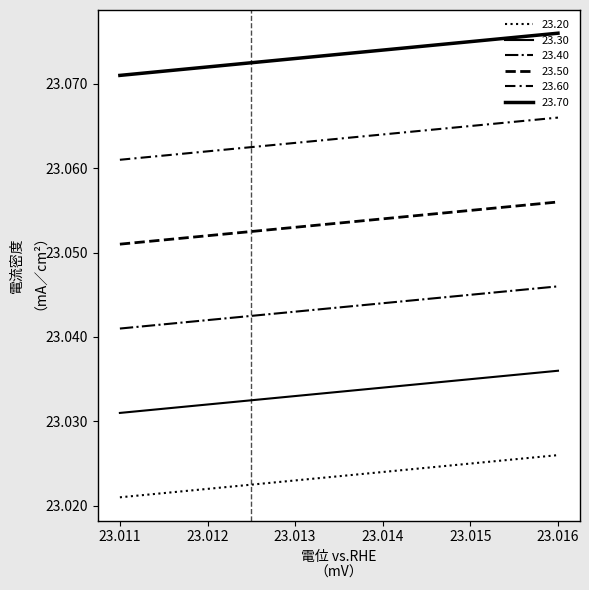

True or false: 23.60 and 23.40 intersect in this chart.

False